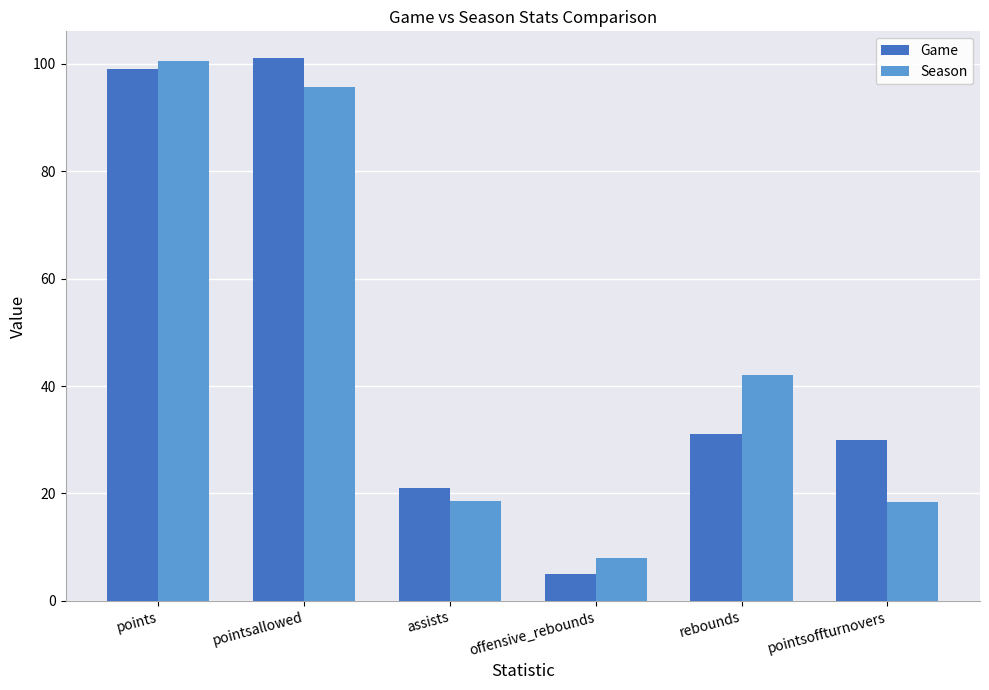

The value of Game at rebounds is 31.0. True or false?

True